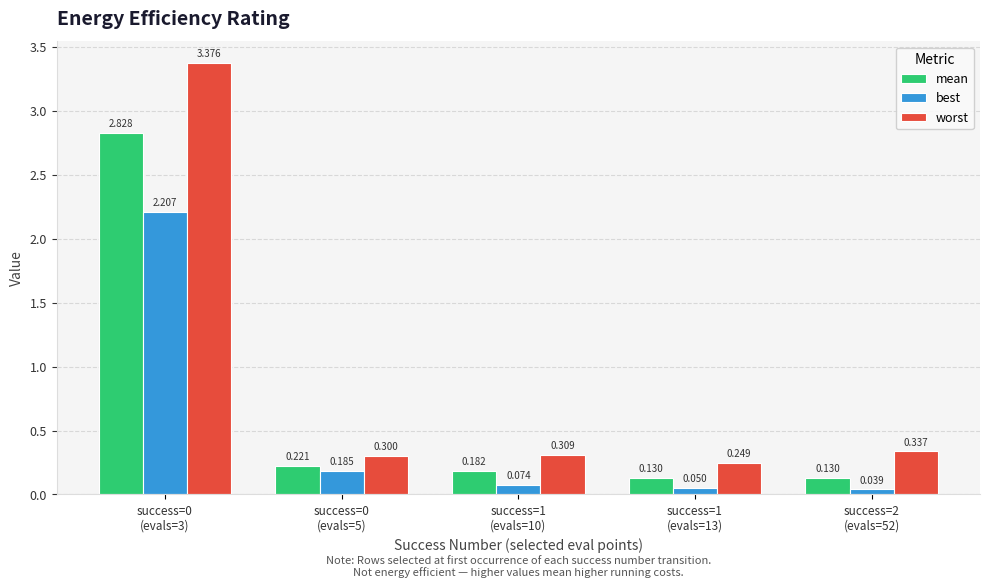

What is the sum of all worst values?

4.6